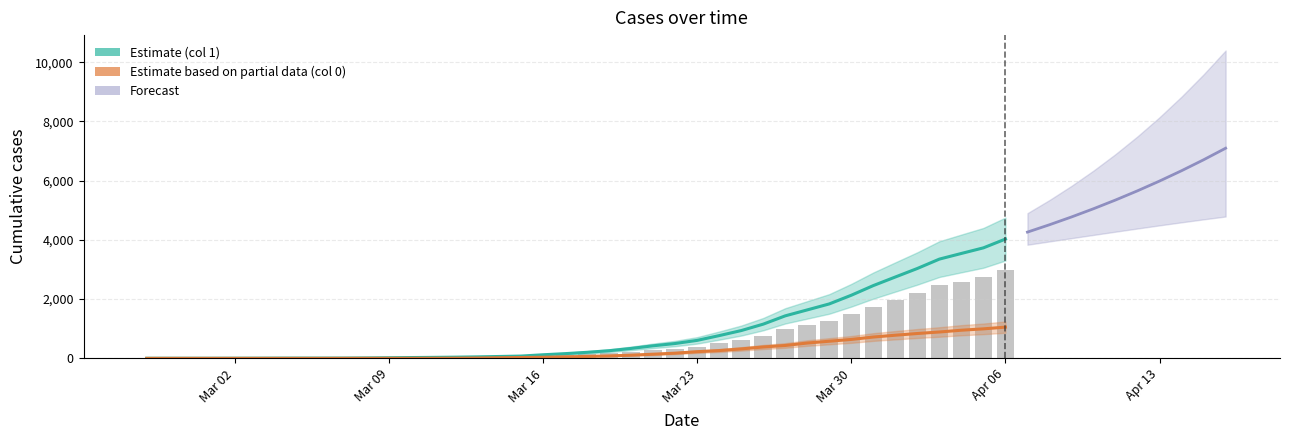

At which label does Estimate (col 1) reach its peak?

Apr 06